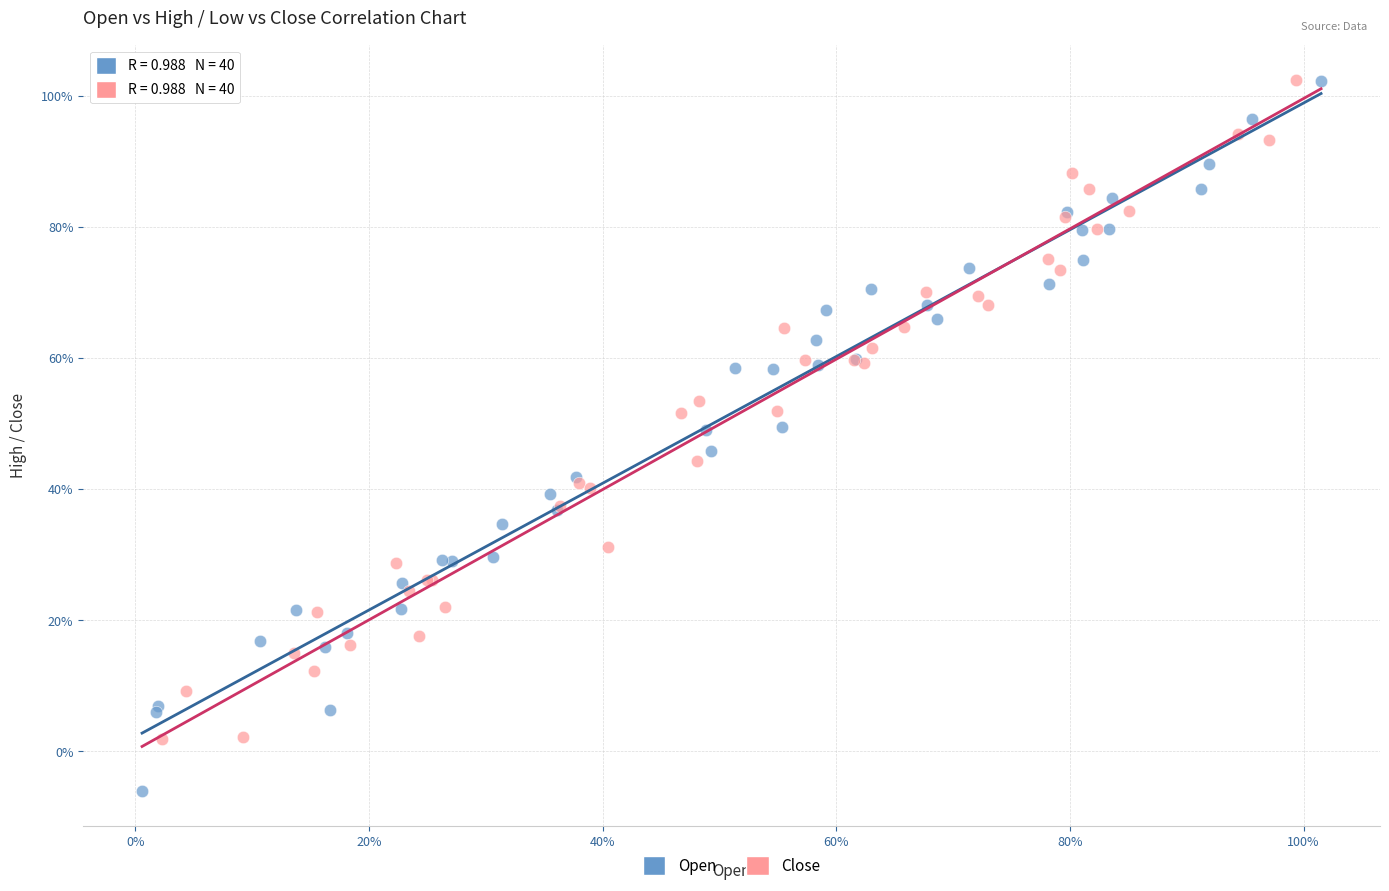

Which series contains the lowest Y value?

Open